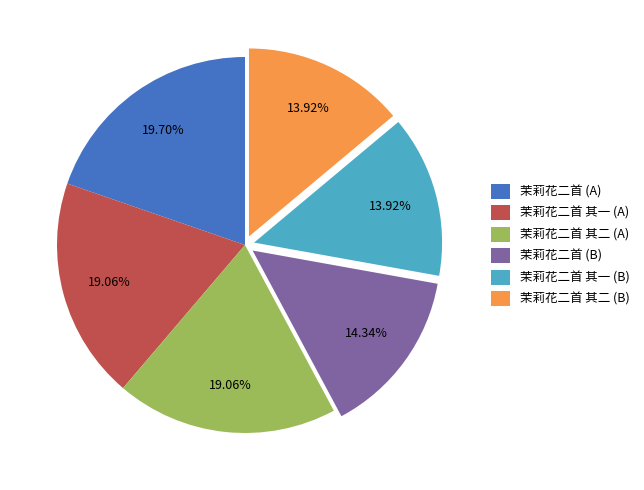

Count the number of slices in the pie.

6